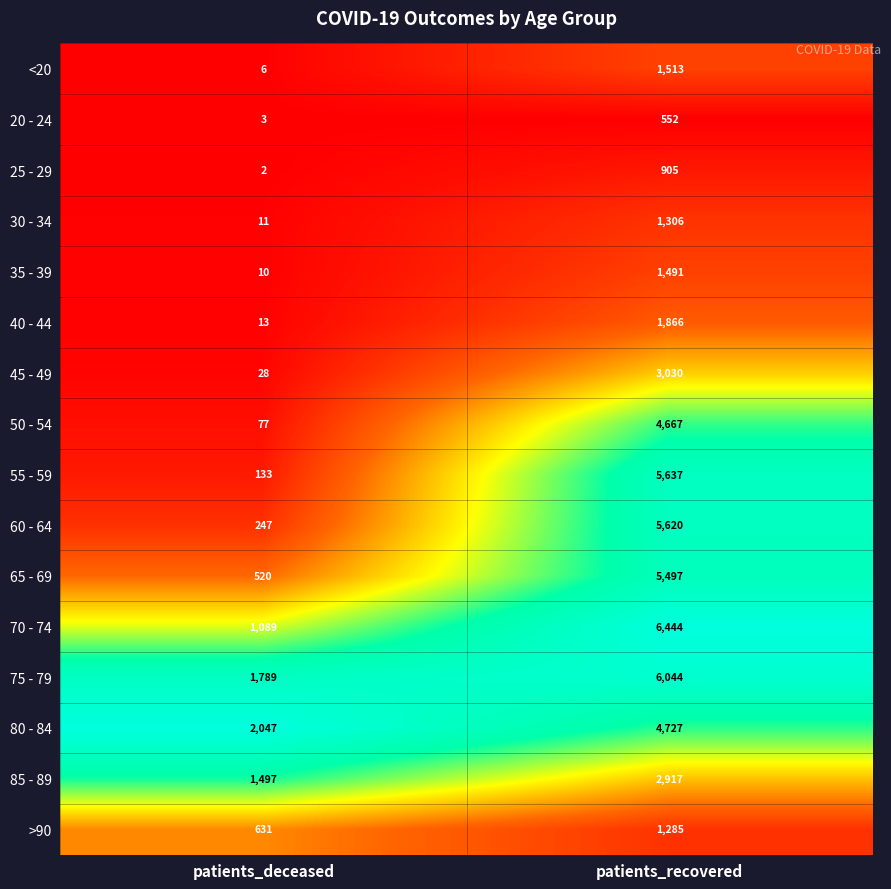

At patients_recovered, list the series in order from largest to smallest.

70 - 74, 75 - 79, 55 - 59, 60 - 64, 65 - 69, 80 - 84, 50 - 54, 45 - 49, 85 - 89, 40 - 44, <20, 35 - 39, 30 - 34, >90, 25 - 29, 20 - 24